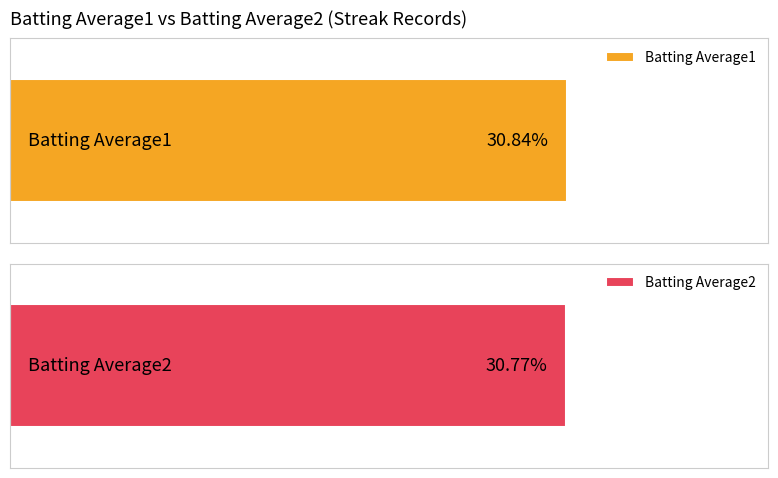

The Batting Average2 series shows 0.3 at 2. True or false?

True